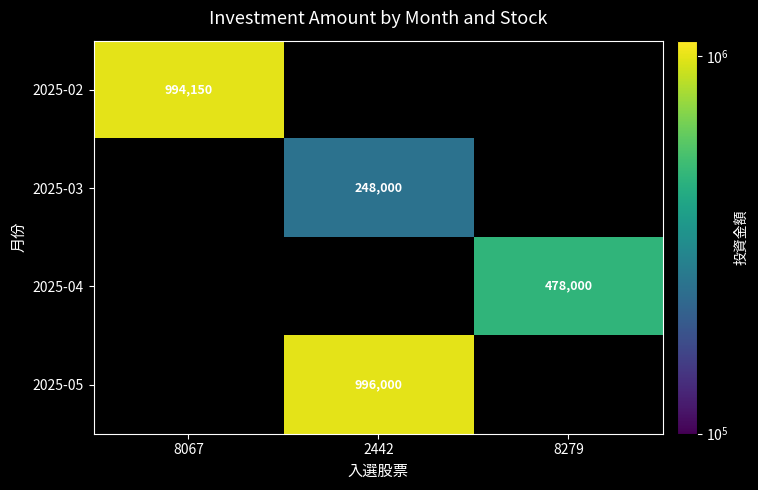

The value of 2025-02 at 8067 is 994150. True or false?

True